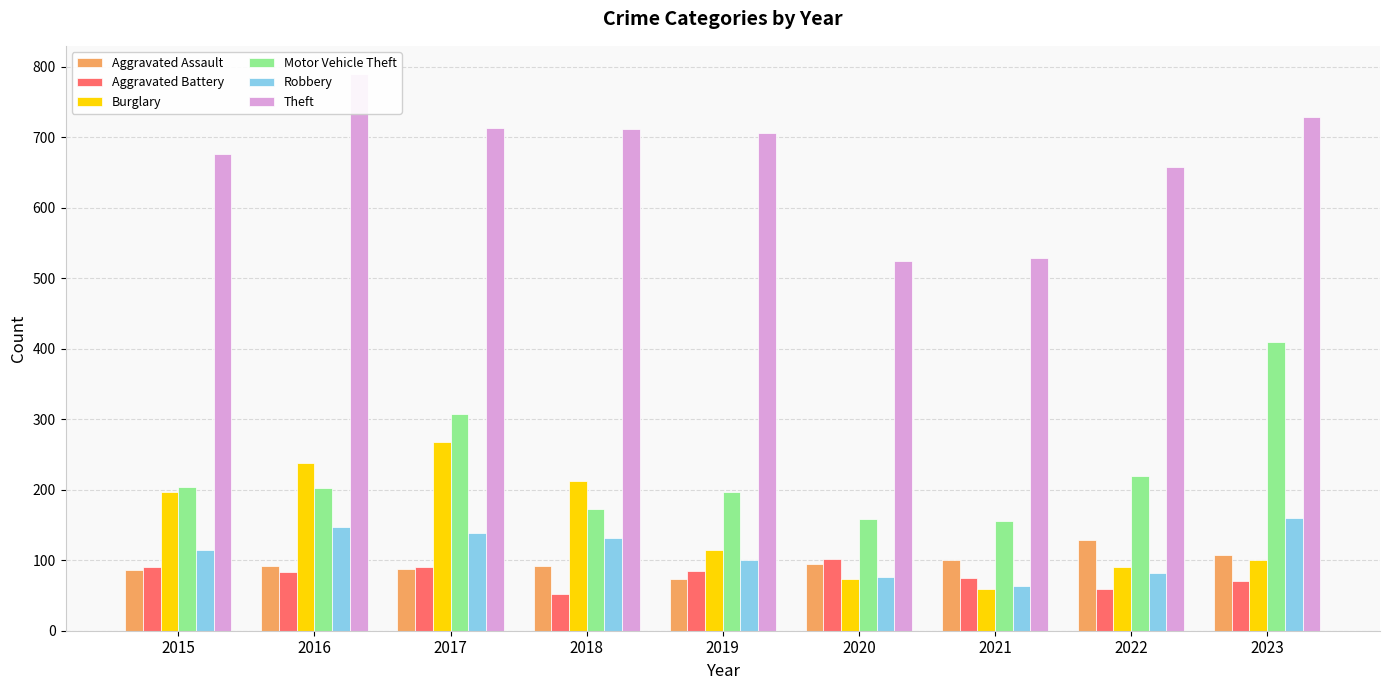

At which category is the sum across all series the highest?

2017